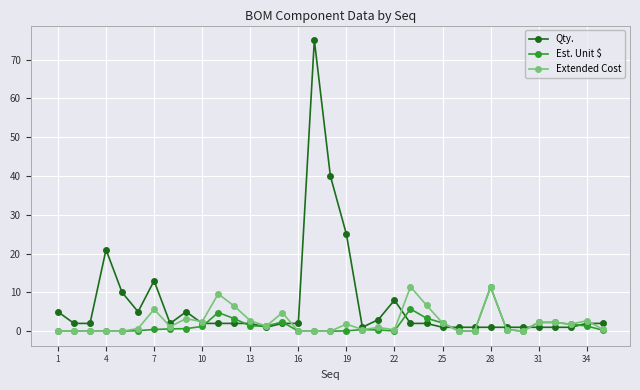

What is the greatest value displayed?

75.0